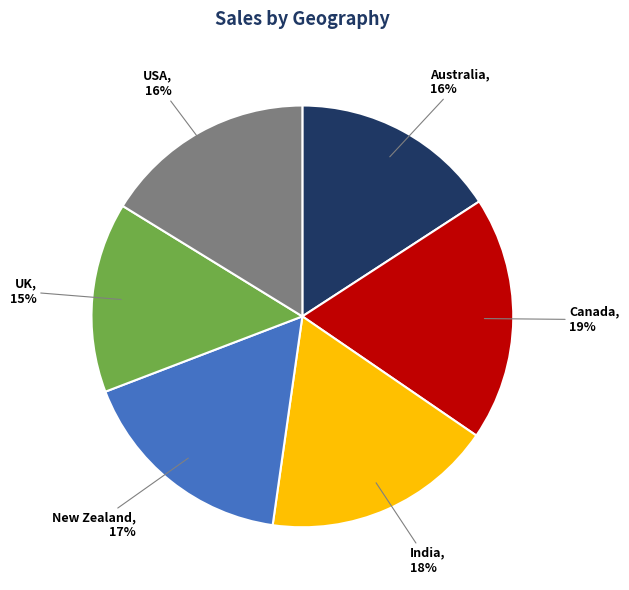

Does any single category account for the majority?

No